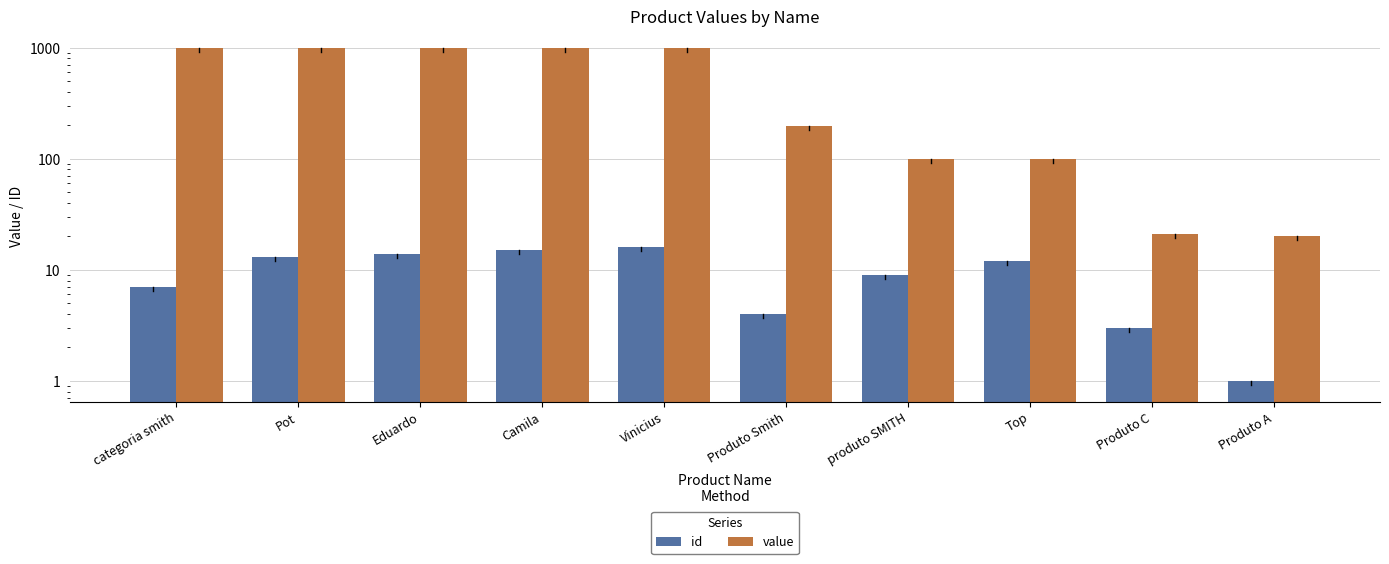

What is the value of the id bar at the 10th from the left?

1.0